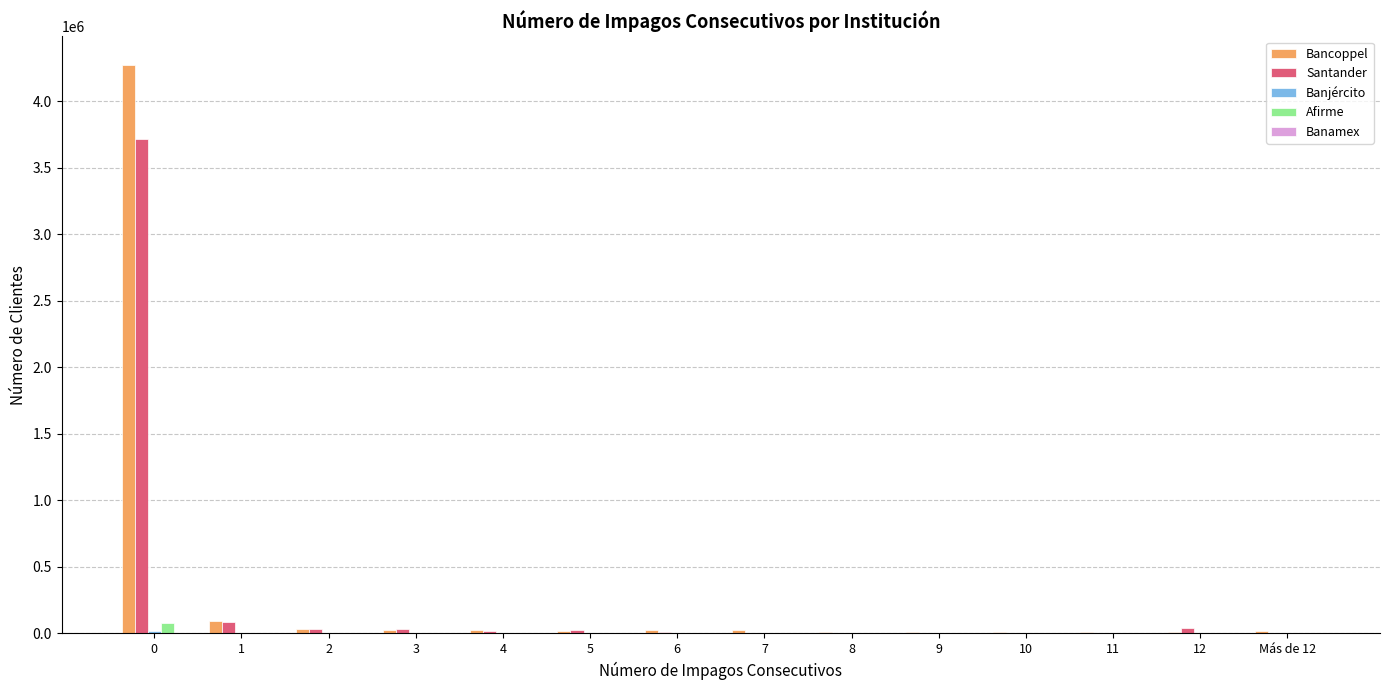

Which series changed the most between 0 and Más de 12?

Bancoppel